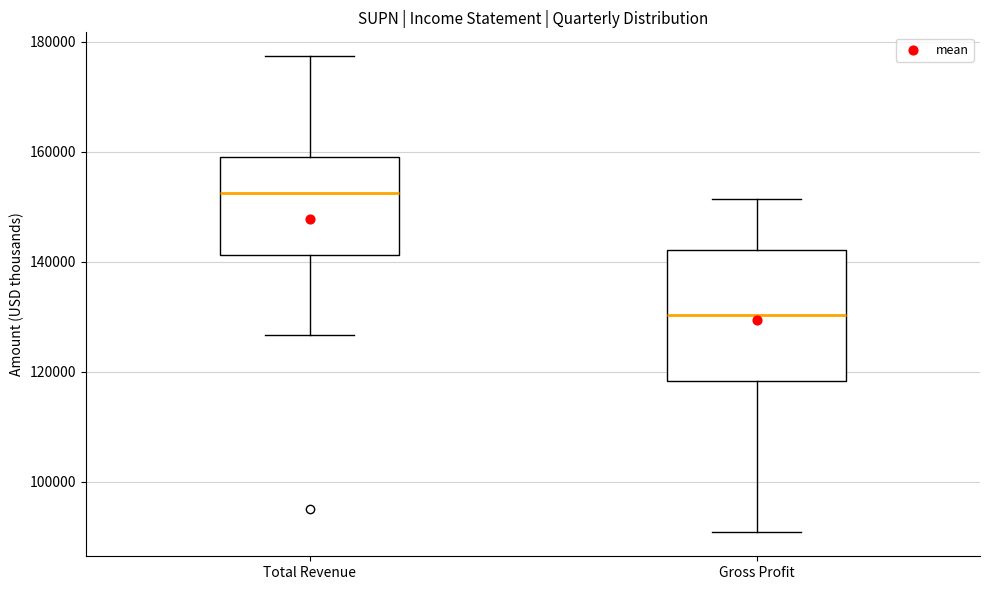

Reading left to right, read every box against the y-axis: the position of its median line, the range the box covers, and the ends of its whiskers. The values are not printed on the chart, so give them approximately, as read against the axis.

Total Revenue: median 152000, box 142000 to 160000, whiskers 126000 to 178000
Gross Profit: median 130000, box 118000 to 142000, whiskers 90000 to 152000